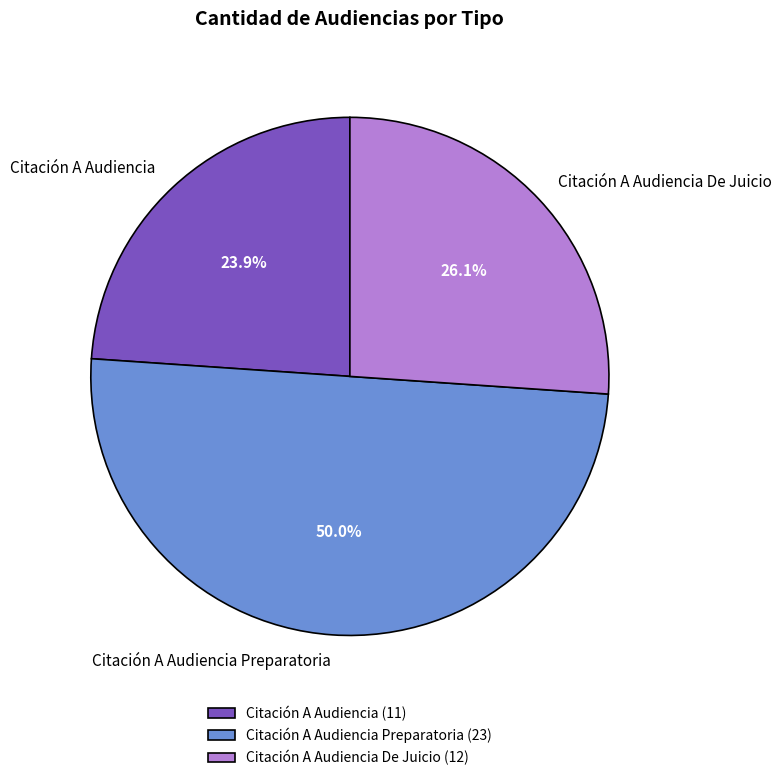

To the nearest percent, what is the difference between the largest and smallest slice percentages?

26%